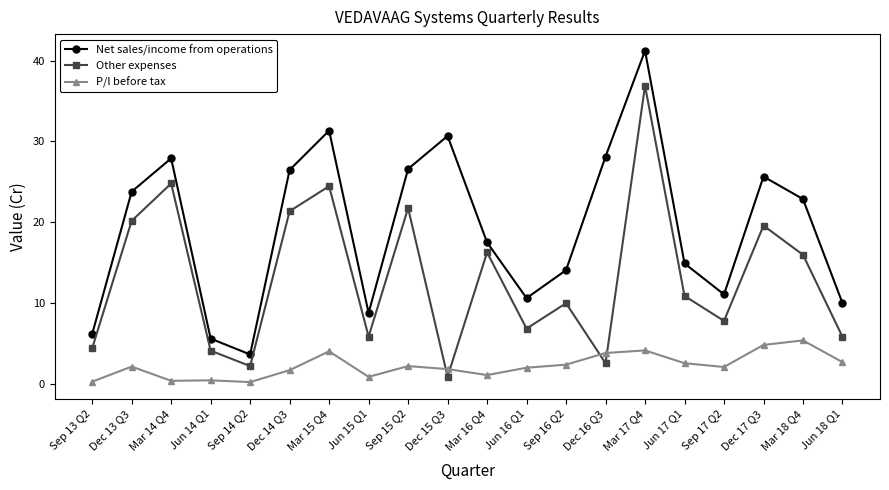

How many categories are shown in the chart?

20